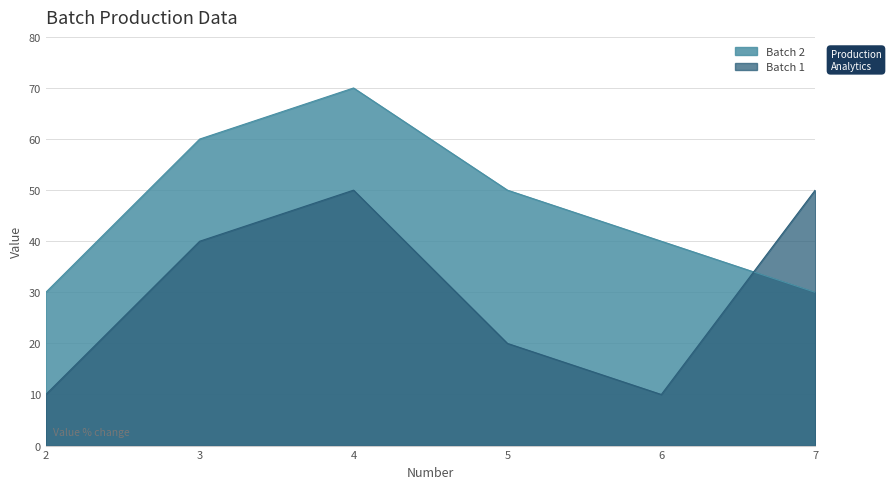

At 2, list the series in order from smallest to largest.

Batch 1, Batch 2